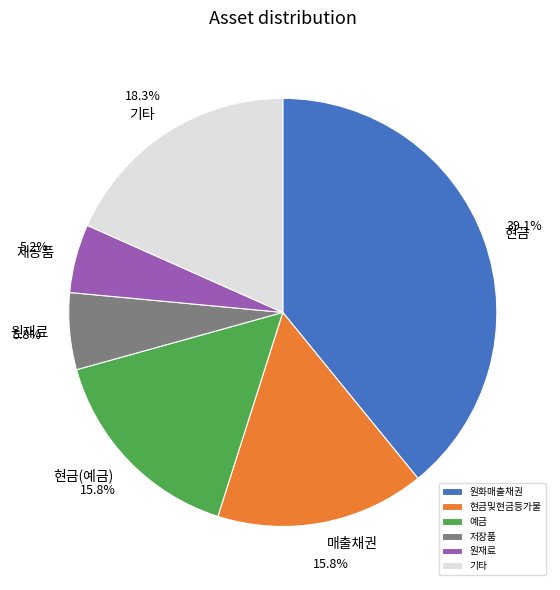

Between 기타 and 원화매출채권, which is larger?

원화매출채권